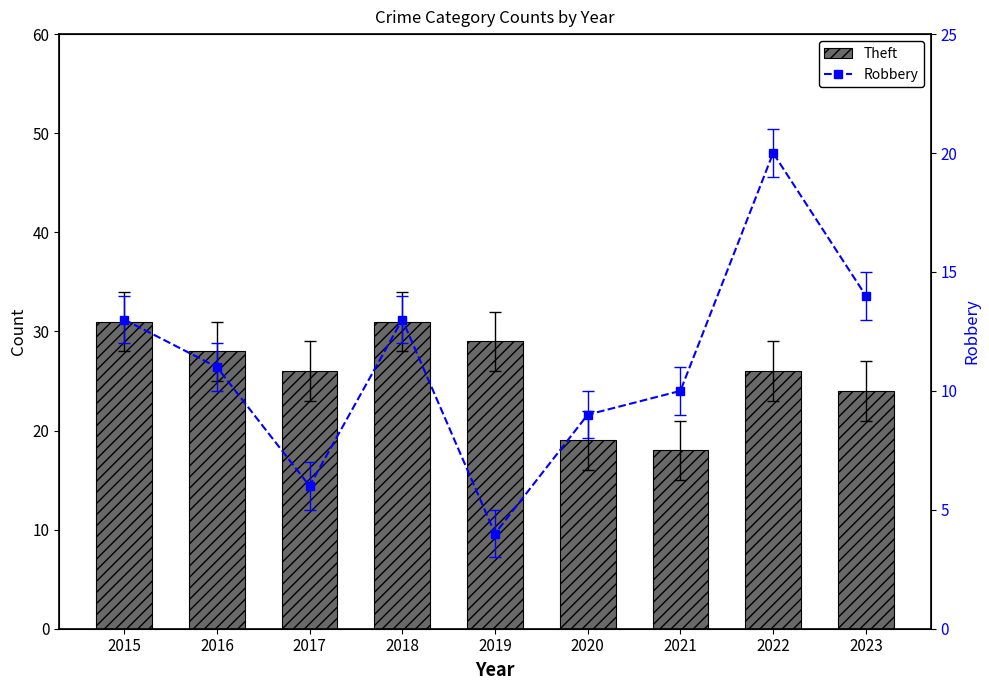

Rank the series by their maximum value, from highest to lowest.

Theft, Robbery